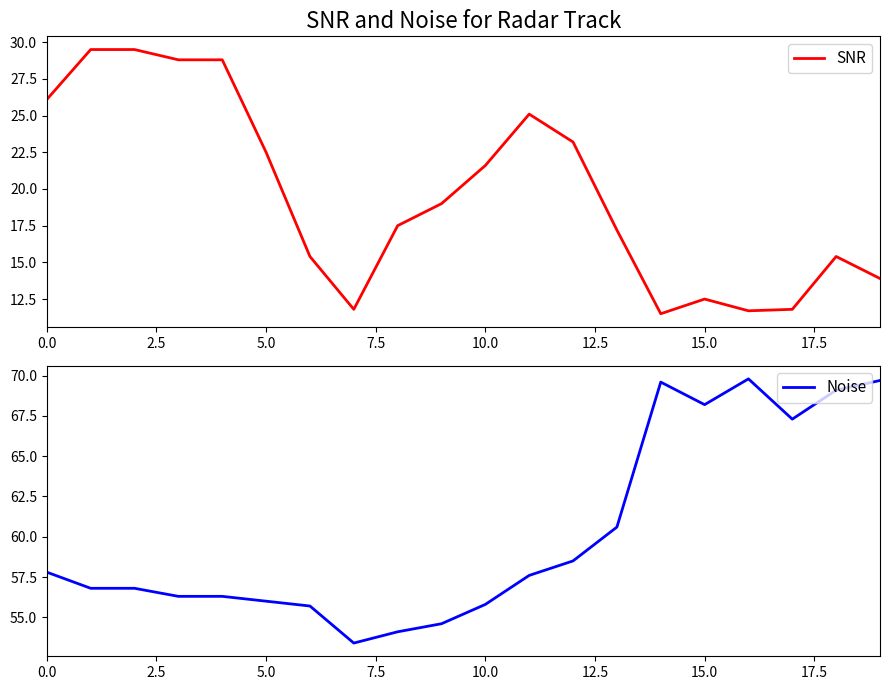

True or false: Noise and SNR cross at least once.

False